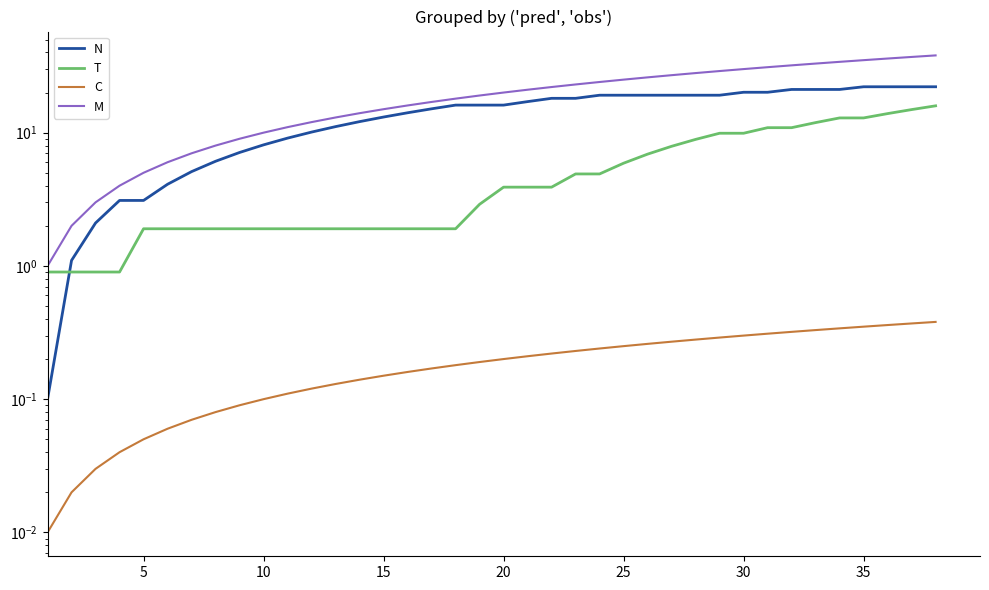

What is the difference between the N values at 15 and 29?

6.0